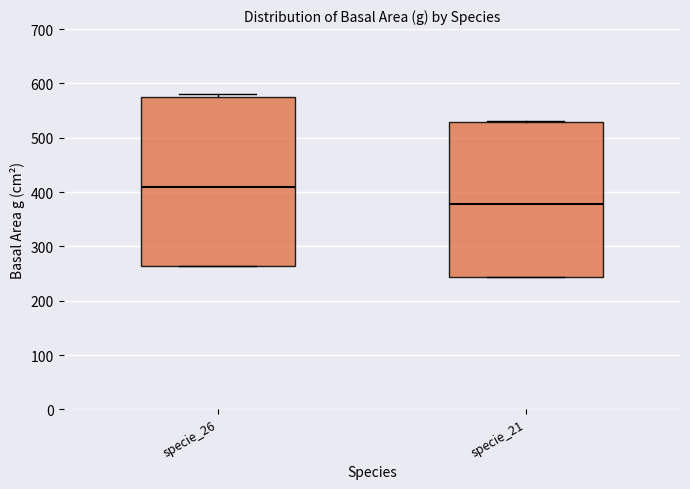

Reading left to right, read every box against the y-axis: the position of its median line, the range the box covers, and the ends of its whiskers. The values are not printed on the chart, so give them approximately, as read against the axis.

specie_26: median 410, box 260 to 570, whiskers 260 to 580
specie_21: median 380, box 240 to 530, whiskers 240 to 530